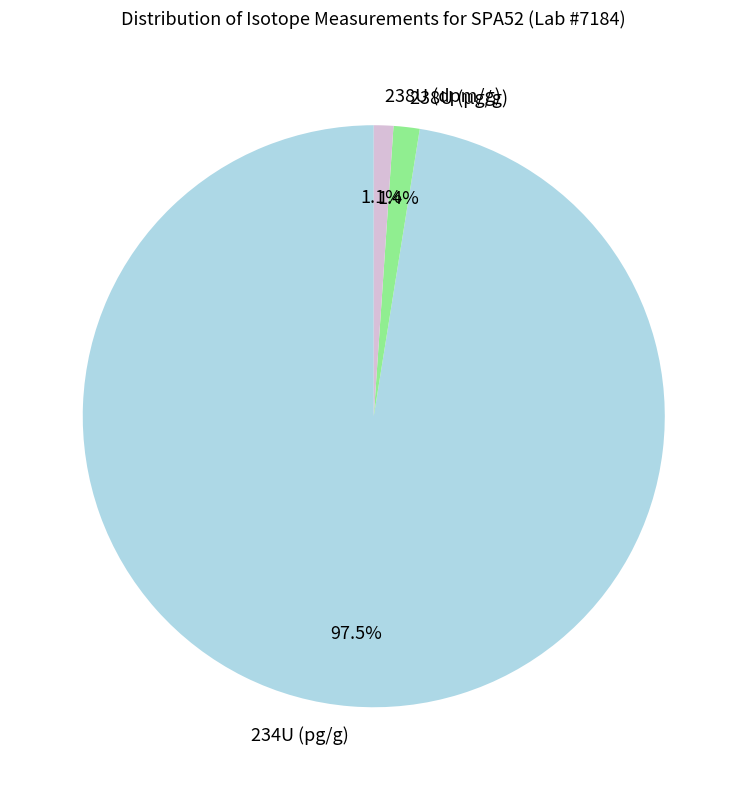

Which slice represents more than half of the pie?

234U (pg/g)